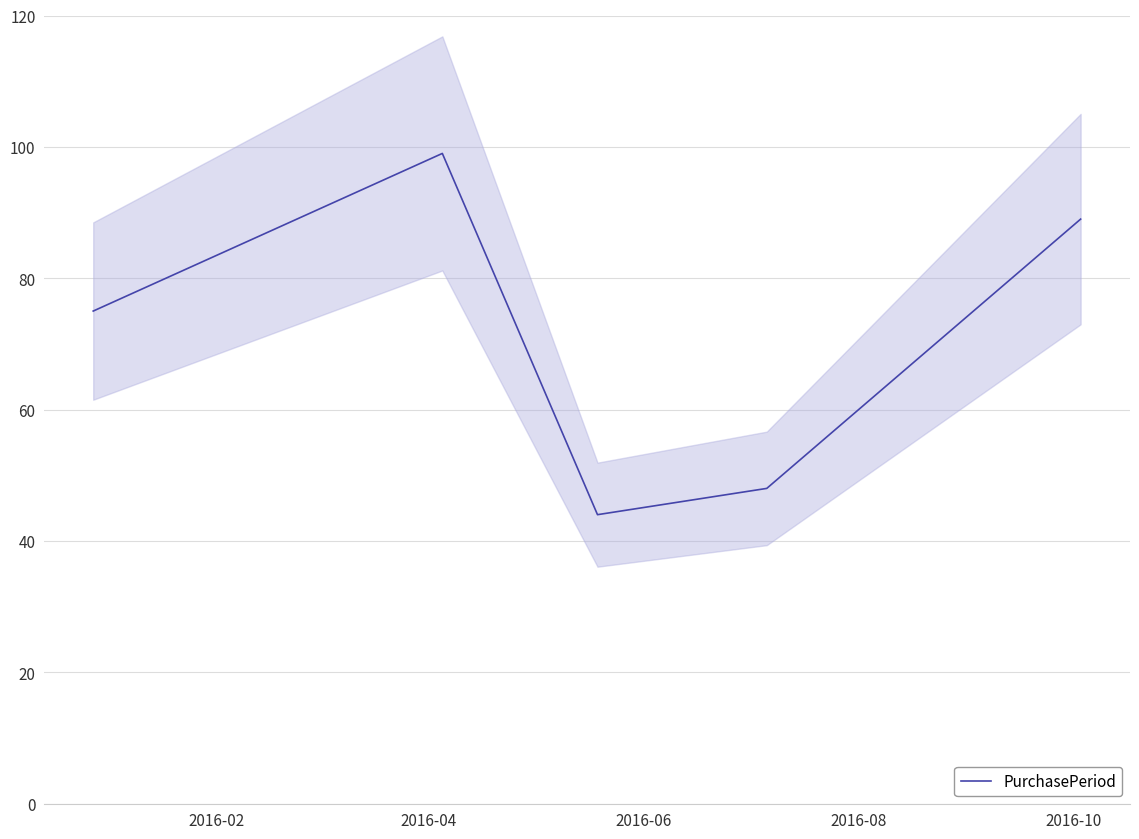

What is the minimum value for PurchasePeriod?

44